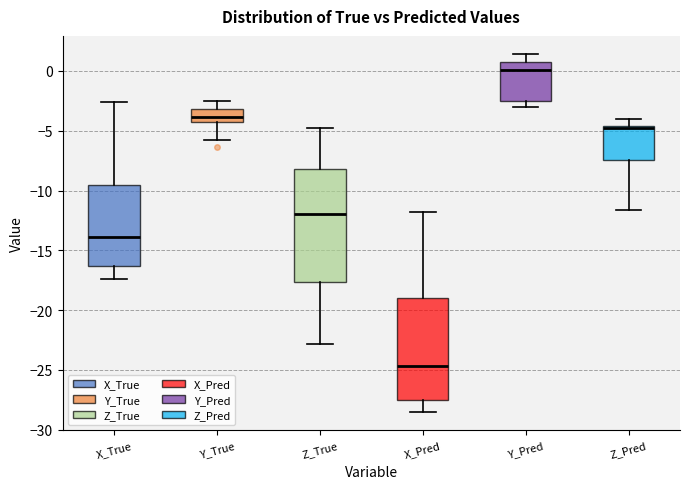

Reading left to right, read every box against the y-axis: the position of its median line, the range the box covers, and the ends of its whiskers. The values are not printed on the chart, so give them approximately, as read against the axis.

X_True: median -14.0, box -16.5 to -9.5, whiskers -17.5 to -2.5
Y_True: median -4.0, box -4.5 to -3.0, whiskers -6.0 to -2.5
Z_True: median -12.0, box -17.5 to -8.0, whiskers -23.0 to -4.5
X_Pred: median -24.5, box -27.5 to -19.0, whiskers -28.5 to -12.0
Y_Pred: median 0.0, box -2.5 to 0.5, whiskers -3.0 to 1.5
Z_Pred: median -5.0, box -7.5 to -4.5, whiskers -11.5 to -4.0